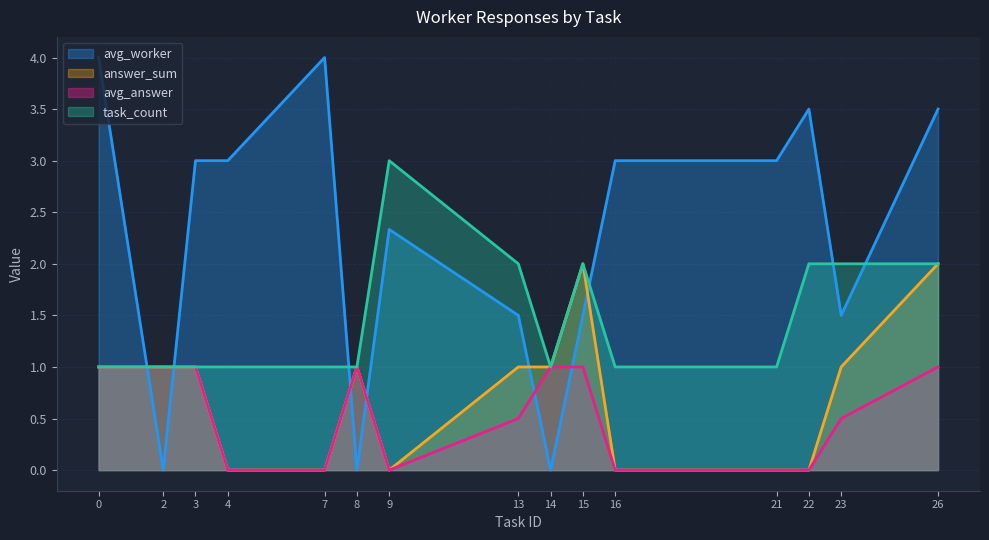

What value does the avg_worker series have at 26?

3.5